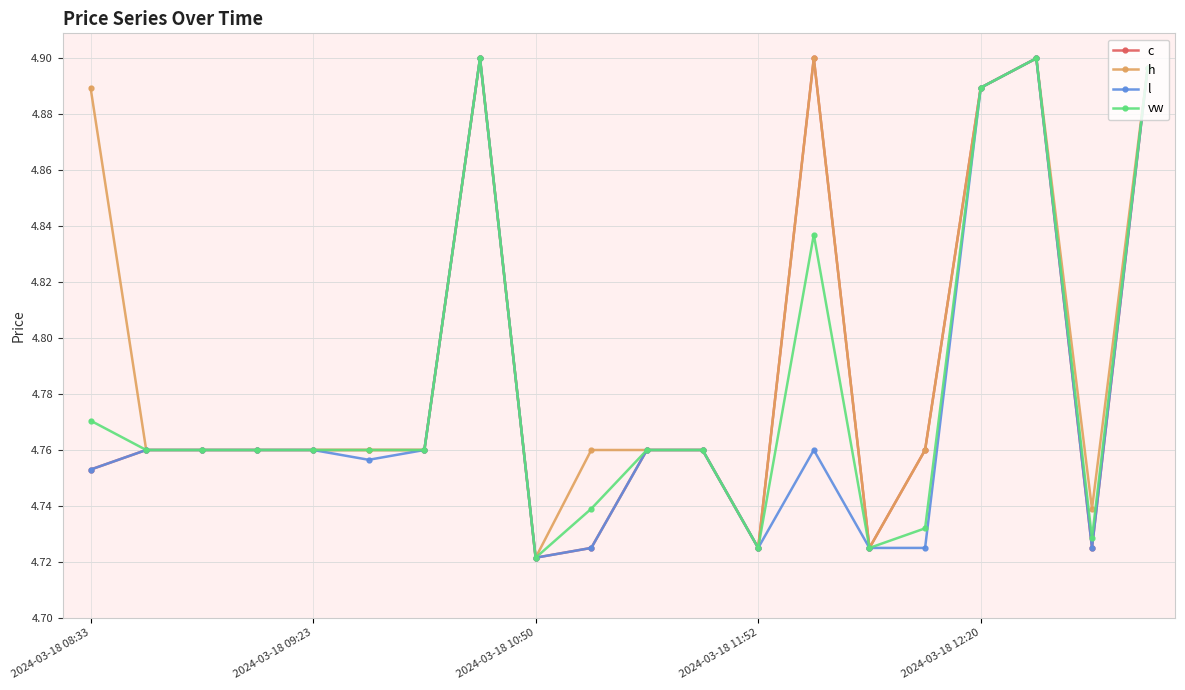

How many distinct data groups are displayed?

4